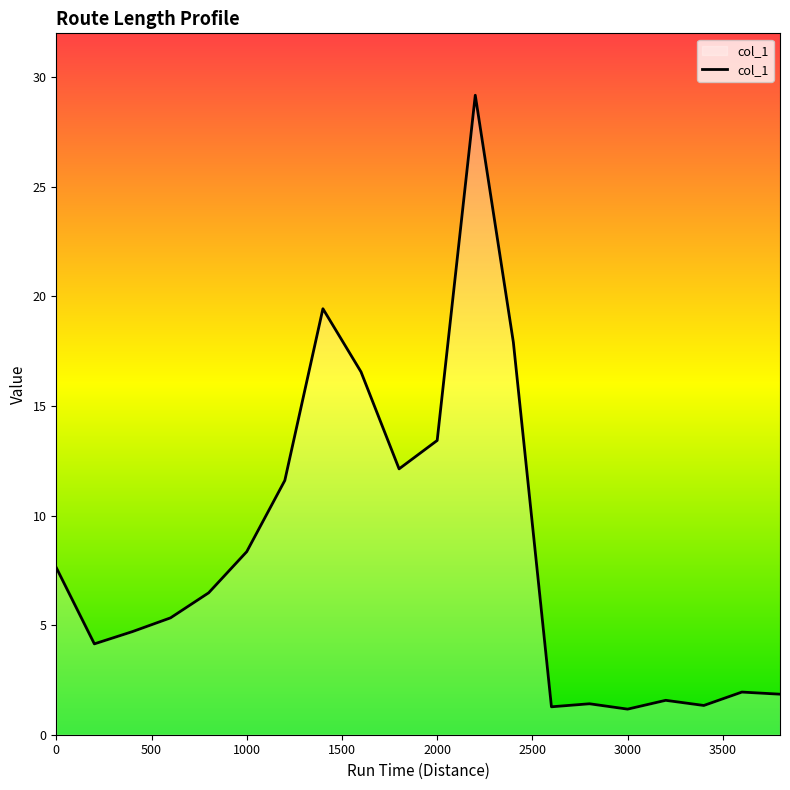

What is the difference between the maximum and minimum values?

28.0